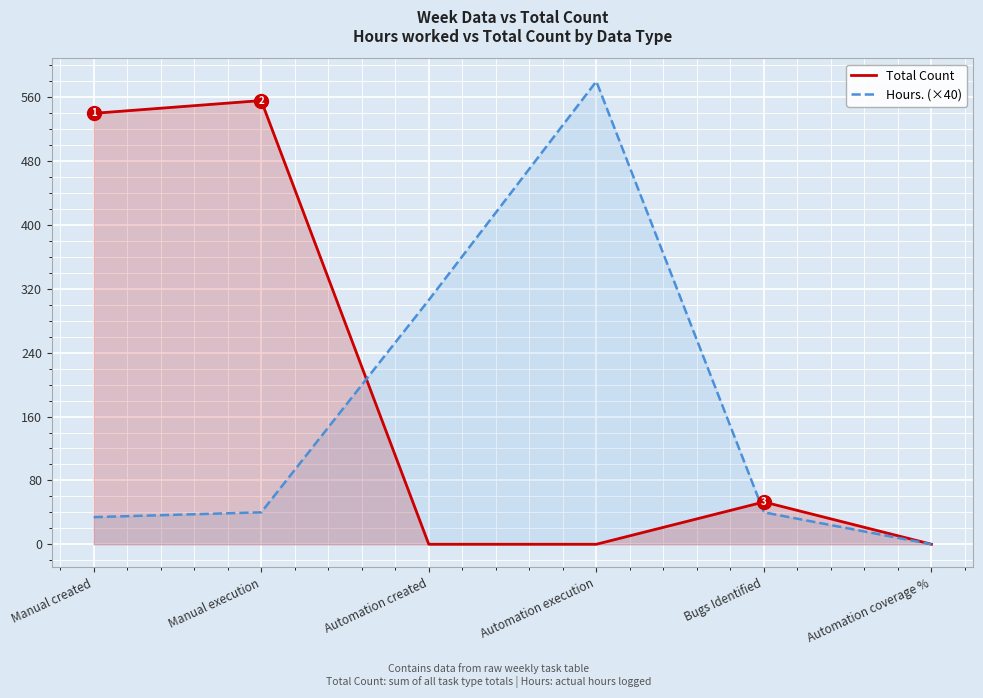

Reading left to right, what are all the values shown in this chart?

Total Count: 540	556	0	0	53	0
Hours. (×40): 34	40	306	580	40	0